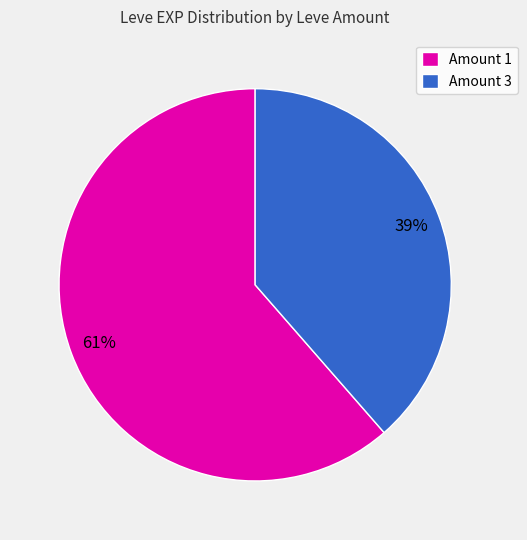

To the nearest percent, what is the average slice percentage?

50%